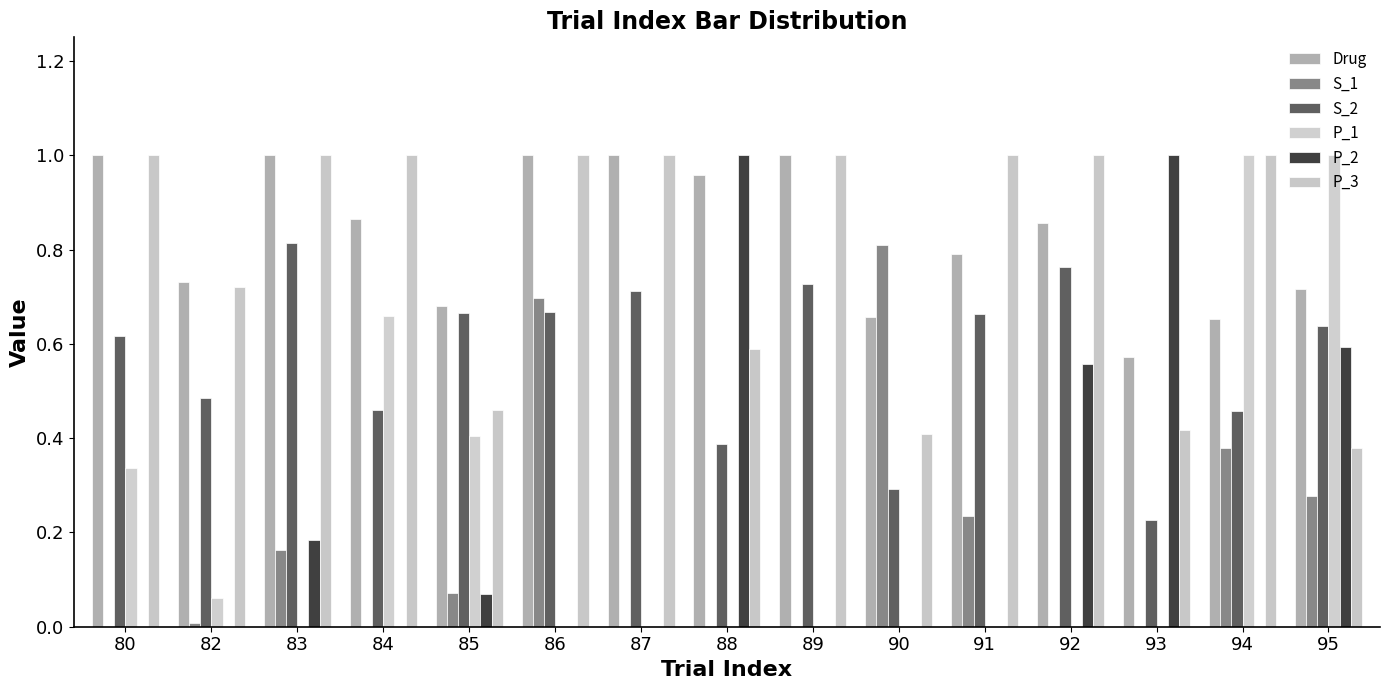

How many groups of bars are there?

15